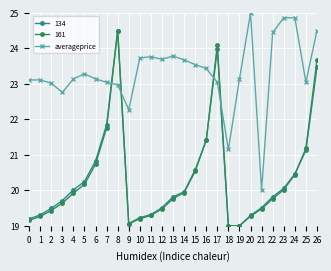

At which category does 134 reach its first local peak?

8